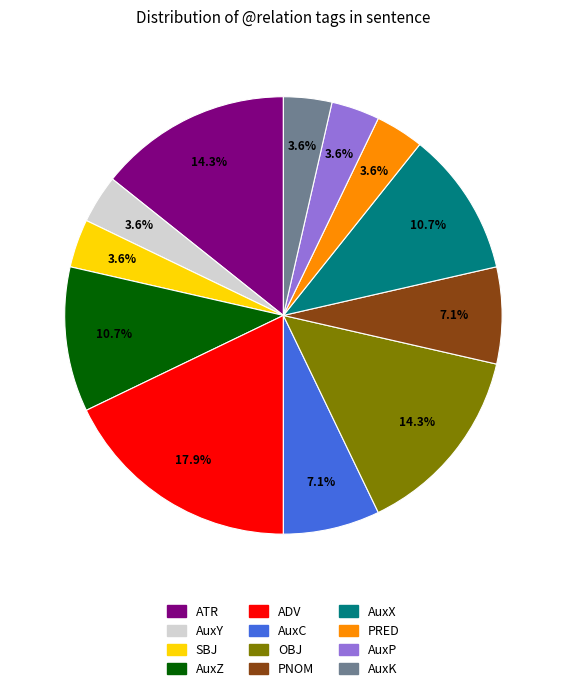

Do AuxX and AuxP together represent more than half of the pie?

No